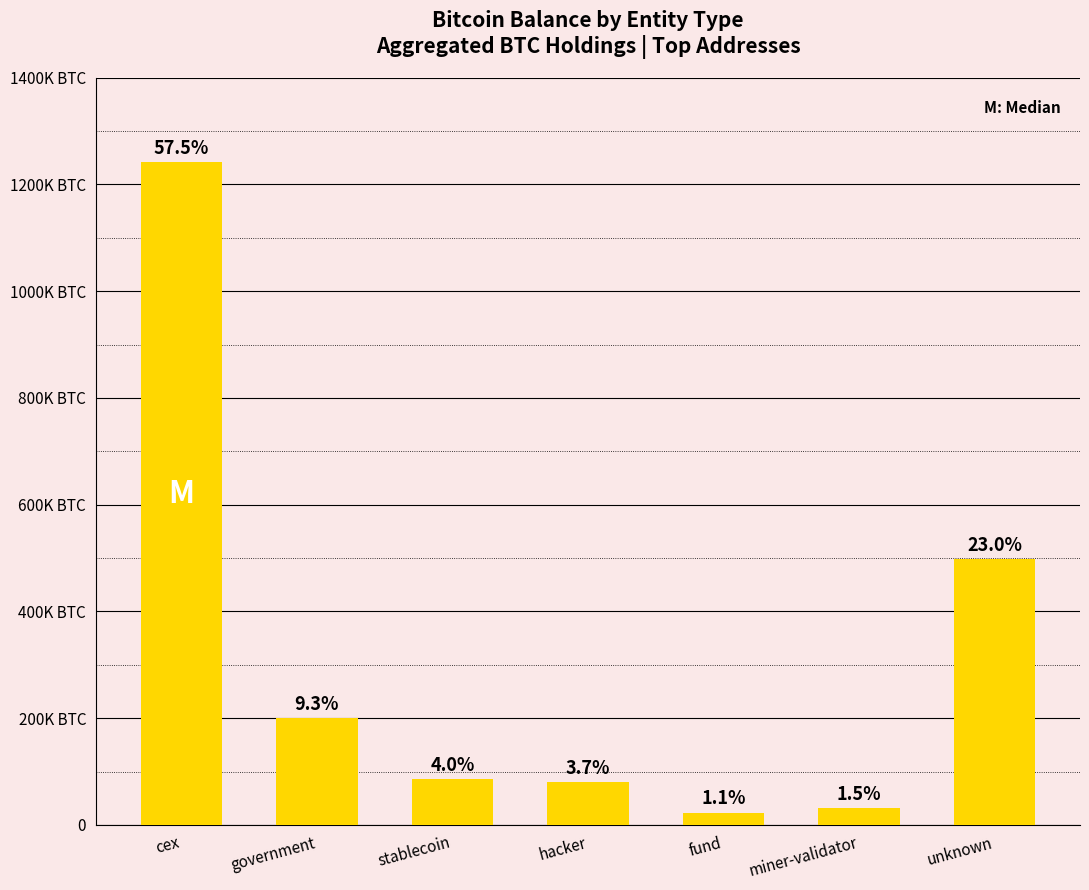

Are the bars horizontal?

No